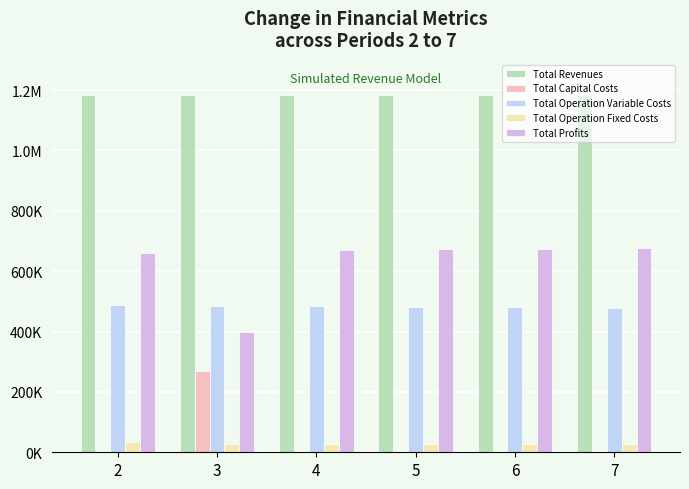

At 2, list the series in order from largest to smallest.

Total Revenues, Total Profits, Total Operation Variable Costs, Total Operation Fixed Costs, Total Capital Costs